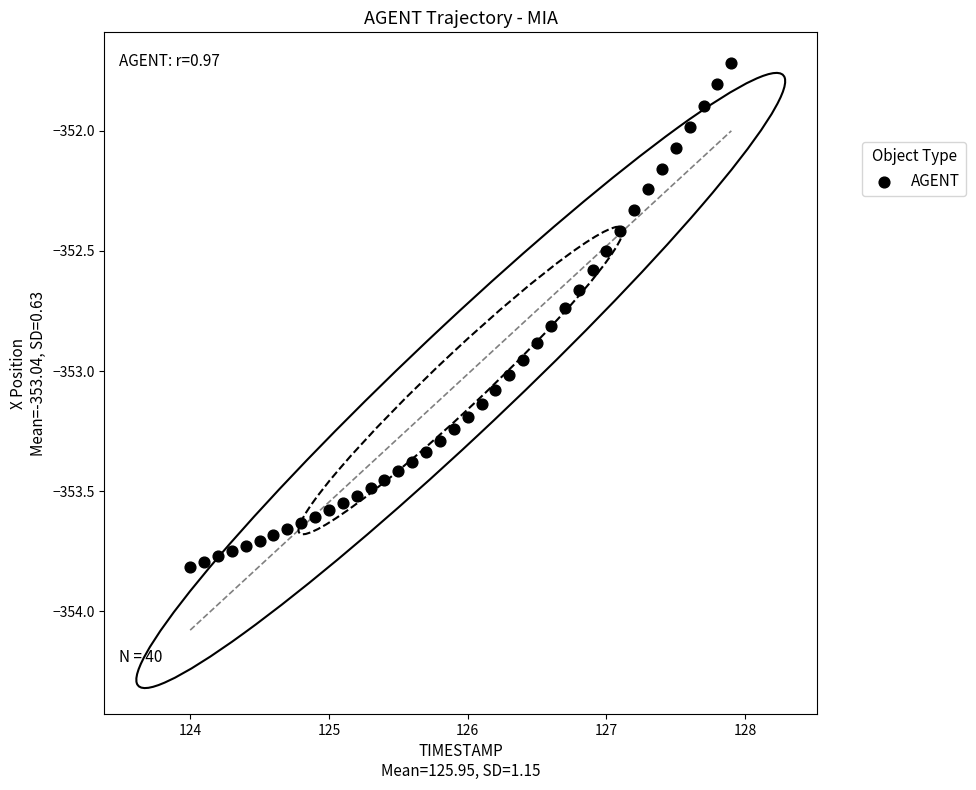

What is the range of X values (max minus min)?

3.9